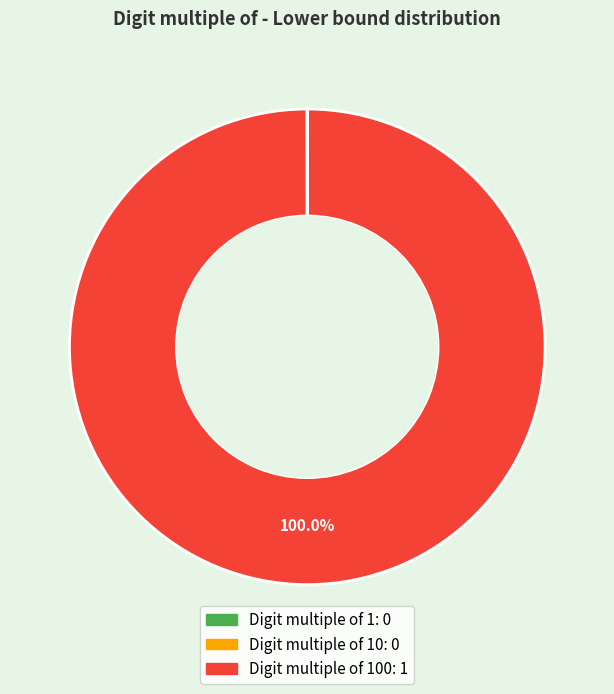

Does any single category account for the majority?

Yes